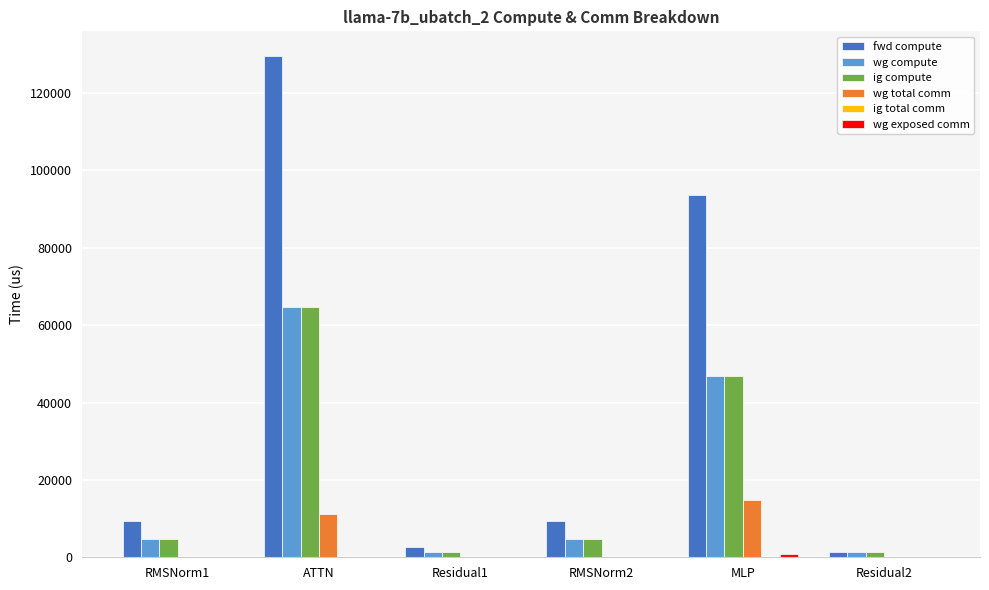

True or false: wg total comm has a value of 0.0 at RMSNorm1.

True